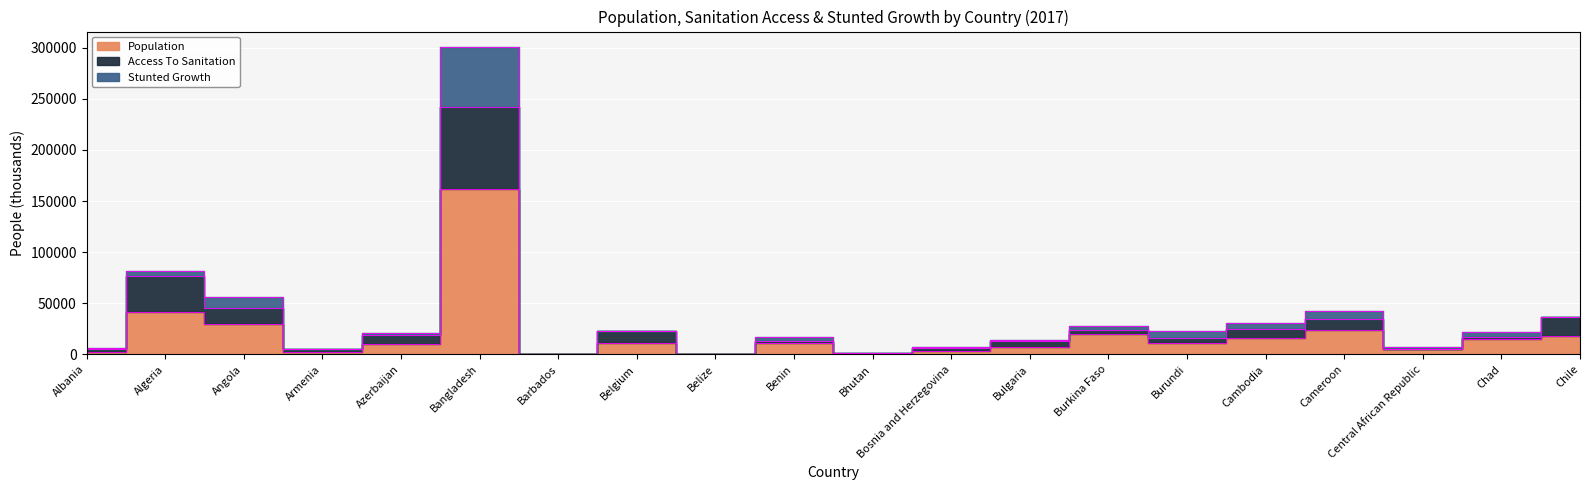

At which category does Access To Sanitation reach its first local peak?

Algeria